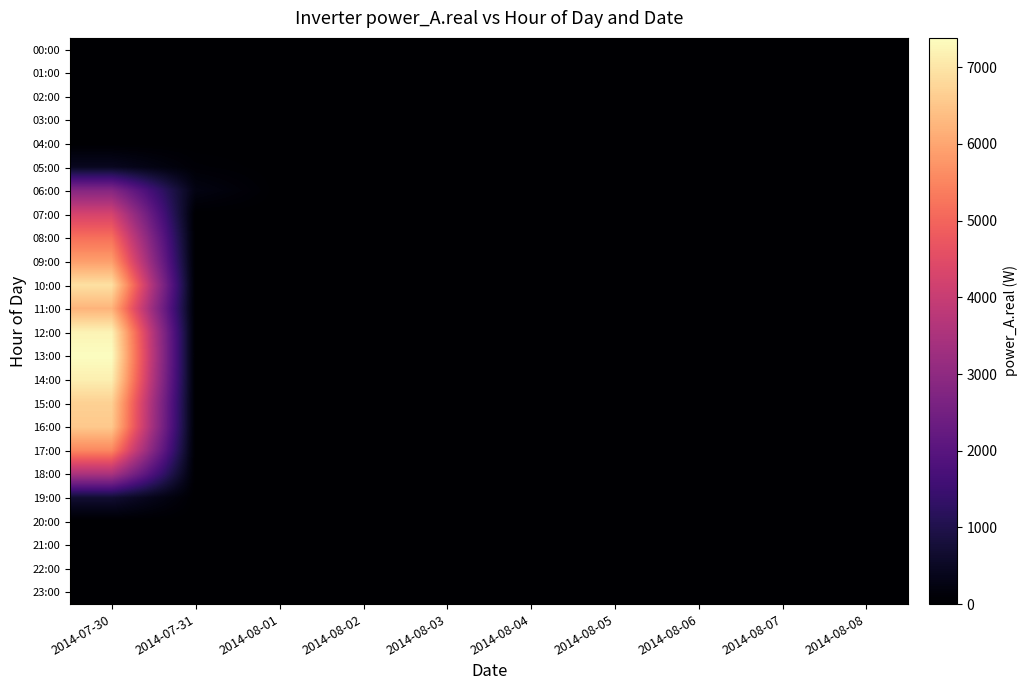

Reading left to right, extract all data points from this chart.

00:00: 2014-07-30=0.0	2014-07-31=0.0	2014-08-01=0.0	2014-08-02=0.0	2014-08-03=0.0	2014-08-04=0.0	2014-08-05=0.0	2014-08-06=0.0	2014-08-07=0.0	2014-08-08=0.0
01:00: 2014-07-30=0.0	2014-07-31=0.0	2014-08-01=0.0	2014-08-02=0.0	2014-08-03=0.0	2014-08-04=0.0	2014-08-05=0.0	2014-08-06=0.0	2014-08-07=0.0	2014-08-08=0.0
02:00: 2014-07-30=0.0	2014-07-31=0.0	2014-08-01=0.0	2014-08-02=0.0	2014-08-03=0.0	2014-08-04=0.0	2014-08-05=0.0	2014-08-06=0.0	2014-08-07=0.0	2014-08-08=0.0
03:00: 2014-07-30=0.0	2014-07-31=0.0	2014-08-01=0.0	2014-08-02=0.0	2014-08-03=0.0	2014-08-04=0.0	2014-08-05=0.0	2014-08-06=0.0	2014-08-07=0.0	2014-08-08=0.0
04:00: 2014-07-30=0.0	2014-07-31=0.0	2014-08-01=0.0	2014-08-02=0.0	2014-08-03=0.0	2014-08-04=0.0	2014-08-05=0.0	2014-08-06=0.0	2014-08-07=0.0	2014-08-08=0.0
05:00: 2014-07-30=446.1	2014-07-31=69.9	2014-08-01=0.0	2014-08-02=0.0	2014-08-03=0.0	2014-08-04=0.0	2014-08-05=0.0	2014-08-06=0.0	2014-08-07=0.0	2014-08-08=0.0
06:00: 2014-07-30=2838.8	2014-07-31=256.1	2014-08-01=0.0	2014-08-02=0.0	2014-08-03=0.0	2014-08-04=0.0	2014-08-05=0.0	2014-08-06=0.0	2014-08-07=0.0	2014-08-08=0.0
07:00: 2014-07-30=4264.3	2014-07-31=0.0	2014-08-01=0.0	2014-08-02=0.0	2014-08-03=0.0	2014-08-04=0.0	2014-08-05=0.0	2014-08-06=0.0	2014-08-07=0.0	2014-08-08=0.0
08:00: 2014-07-30=5175.7	2014-07-31=0.0	2014-08-01=0.0	2014-08-02=0.0	2014-08-03=0.0	2014-08-04=0.0	2014-08-05=0.0	2014-08-06=0.0	2014-08-07=0.0	2014-08-08=0.0
09:00: 2014-07-30=5894.5	2014-07-31=0.0	2014-08-01=0.0	2014-08-02=0.0	2014-08-03=0.0	2014-08-04=0.0	2014-08-05=0.0	2014-08-06=0.0	2014-08-07=0.0	2014-08-08=0.0
10:00: 2014-07-30=6923.7	2014-07-31=0.0	2014-08-01=0.0	2014-08-02=0.0	2014-08-03=0.0	2014-08-04=0.0	2014-08-05=0.0	2014-08-06=0.0	2014-08-07=0.0	2014-08-08=0.0
11:00: 2014-07-30=6224.7	2014-07-31=0.0	2014-08-01=0.0	2014-08-02=0.0	2014-08-03=0.0	2014-08-04=0.0	2014-08-05=0.0	2014-08-06=0.0	2014-08-07=0.0	2014-08-08=0.0
12:00: 2014-07-30=7224.3	2014-07-31=0.0	2014-08-01=0.0	2014-08-02=0.0	2014-08-03=0.0	2014-08-04=0.0	2014-08-05=0.0	2014-08-06=0.0	2014-08-07=0.0	2014-08-08=0.0
13:00: 2014-07-30=7383.0	2014-07-31=0.0	2014-08-01=0.0	2014-08-02=0.0	2014-08-03=0.0	2014-08-04=0.0	2014-08-05=0.0	2014-08-06=0.0	2014-08-07=0.0	2014-08-08=0.0
14:00: 2014-07-30=7153.6	2014-07-31=0.0	2014-08-01=0.0	2014-08-02=0.0	2014-08-03=0.0	2014-08-04=0.0	2014-08-05=0.0	2014-08-06=0.0	2014-08-07=0.0	2014-08-08=0.0
15:00: 2014-07-30=6668.7	2014-07-31=0.0	2014-08-01=0.0	2014-08-02=0.0	2014-08-03=0.0	2014-08-04=0.0	2014-08-05=0.0	2014-08-06=0.0	2014-08-07=0.0	2014-08-08=0.0
16:00: 2014-07-30=6558.9	2014-07-31=0.0	2014-08-01=0.0	2014-08-02=0.0	2014-08-03=0.0	2014-08-04=0.0	2014-08-05=0.0	2014-08-06=0.0	2014-08-07=0.0	2014-08-08=0.0
17:00: 2014-07-30=5544.0	2014-07-31=0.0	2014-08-01=0.0	2014-08-02=0.0	2014-08-03=0.0	2014-08-04=0.0	2014-08-05=0.0	2014-08-06=0.0	2014-08-07=0.0	2014-08-08=0.0
18:00: 2014-07-30=3493.0	2014-07-31=0.0	2014-08-01=0.0	2014-08-02=0.0	2014-08-03=0.0	2014-08-04=0.0	2014-08-05=0.0	2014-08-06=0.0	2014-08-07=0.0	2014-08-08=0.0
19:00: 2014-07-30=690.2	2014-07-31=0.0	2014-08-01=0.0	2014-08-02=0.0	2014-08-03=0.0	2014-08-04=0.0	2014-08-05=0.0	2014-08-06=0.0	2014-08-07=0.0	2014-08-08=0.0
20:00: 2014-07-30=0.0	2014-07-31=0.0	2014-08-01=0.0	2014-08-02=0.0	2014-08-03=0.0	2014-08-04=0.0	2014-08-05=0.0	2014-08-06=0.0	2014-08-07=0.0	2014-08-08=0.0
21:00: 2014-07-30=0.0	2014-07-31=0.0	2014-08-01=0.0	2014-08-02=0.0	2014-08-03=0.0	2014-08-04=0.0	2014-08-05=0.0	2014-08-06=0.0	2014-08-07=0.0	2014-08-08=0.0
22:00: 2014-07-30=0.0	2014-07-31=0.0	2014-08-01=0.0	2014-08-02=0.0	2014-08-03=0.0	2014-08-04=0.0	2014-08-05=0.0	2014-08-06=0.0	2014-08-07=0.0	2014-08-08=0.0
23:00: 2014-07-30=0.0	2014-07-31=0.0	2014-08-01=0.0	2014-08-02=0.0	2014-08-03=0.0	2014-08-04=0.0	2014-08-05=0.0	2014-08-06=0.0	2014-08-07=0.0	2014-08-08=0.0